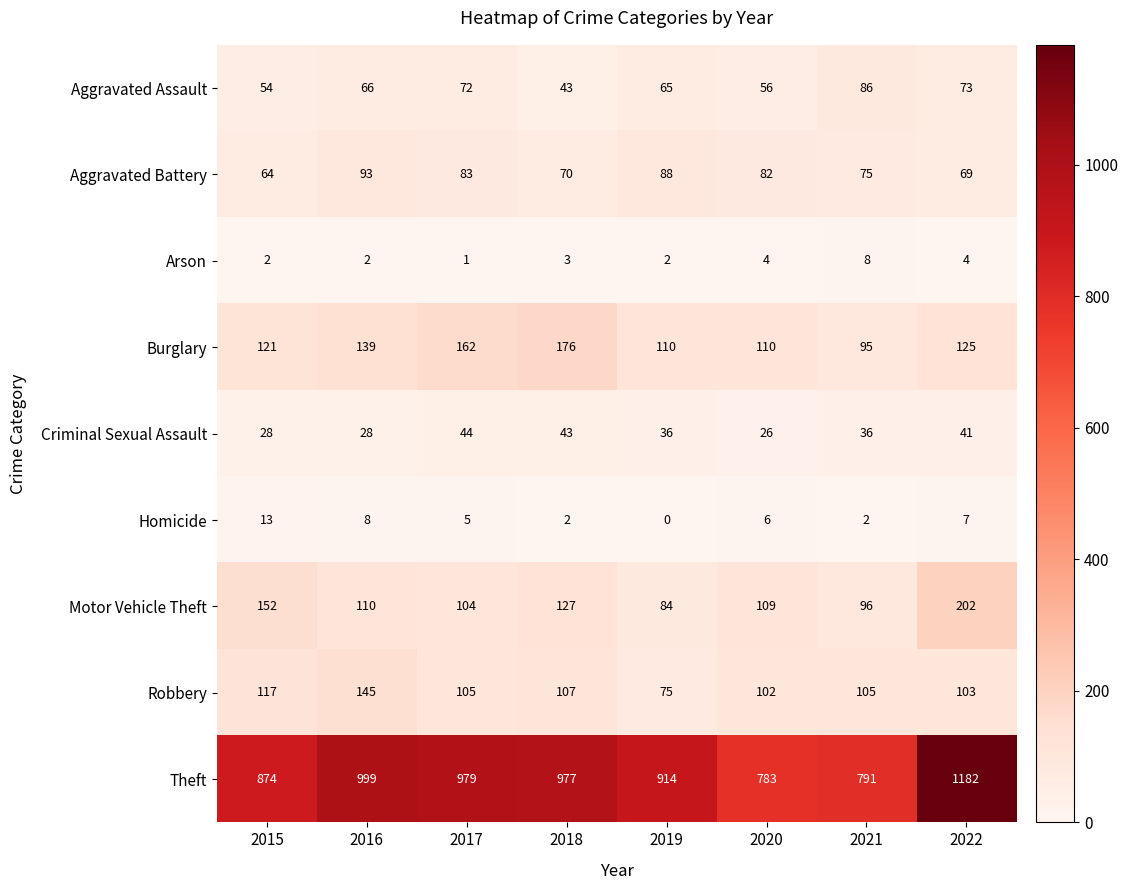

What is the average value of the Aggravated Assault series?

64